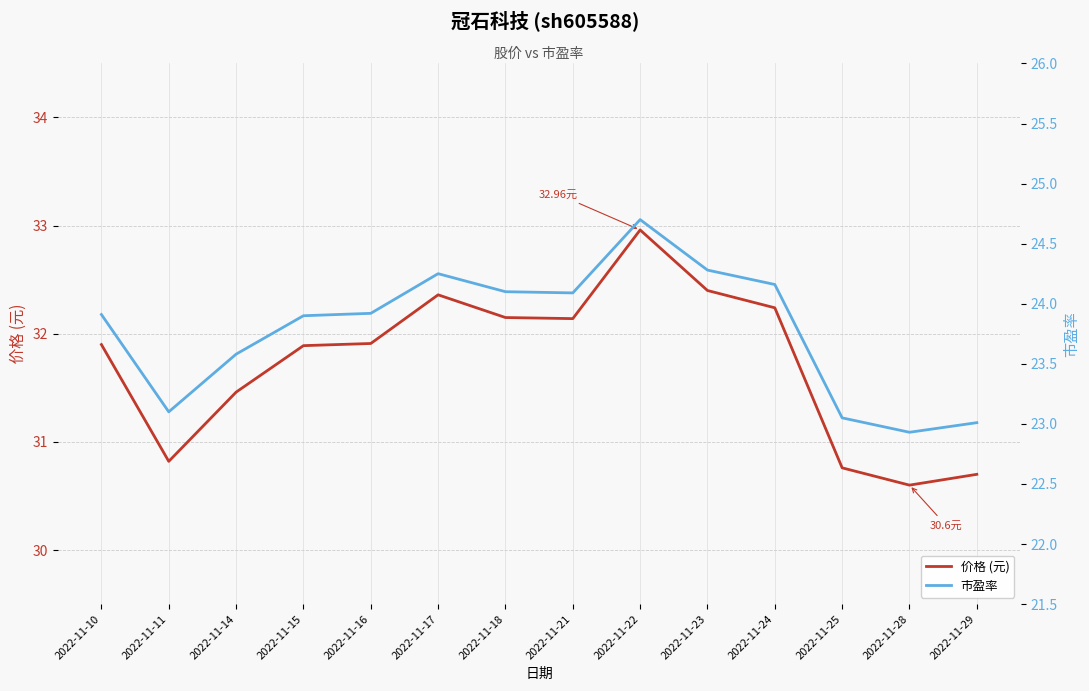

Is it true that 市盈率 equals 23.9 at 2022-11-16?

True